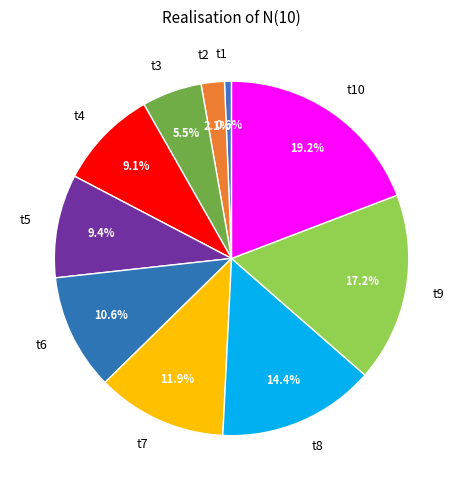

How many segments does this pie chart have?

10